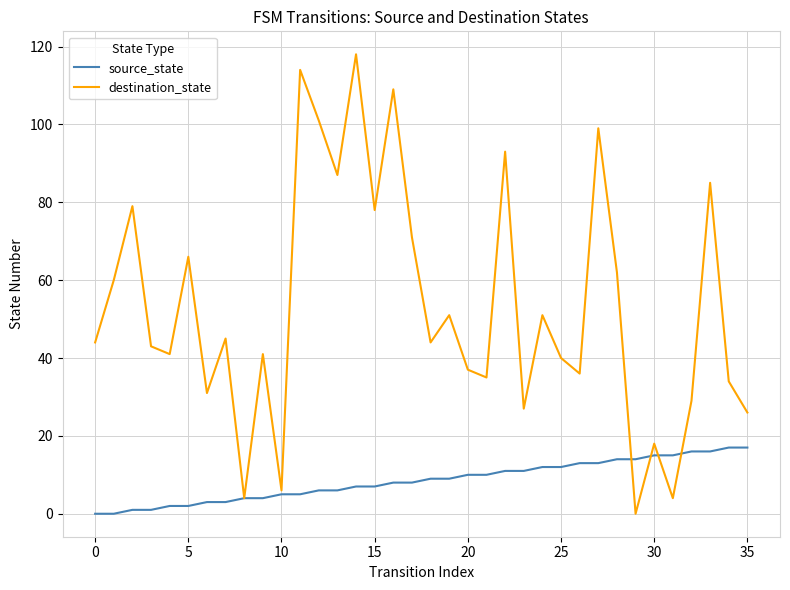

Reading left to right, transcribe all the data shown in this chart.

source_state: 0	0	1	1	2	2	3	3	4	4	5	5	6	6	7	7	8	8	9	9	10	10	11	11	12	12	13	13	14	14	15	15	16	16	17	17
destination_state: 44	60	79	43	41	66	31	45	4	41	6	114	101	87	118	78	109	71	44	51	37	35	93	27	51	40	36	99	62	0	18	4	29	85	34	26